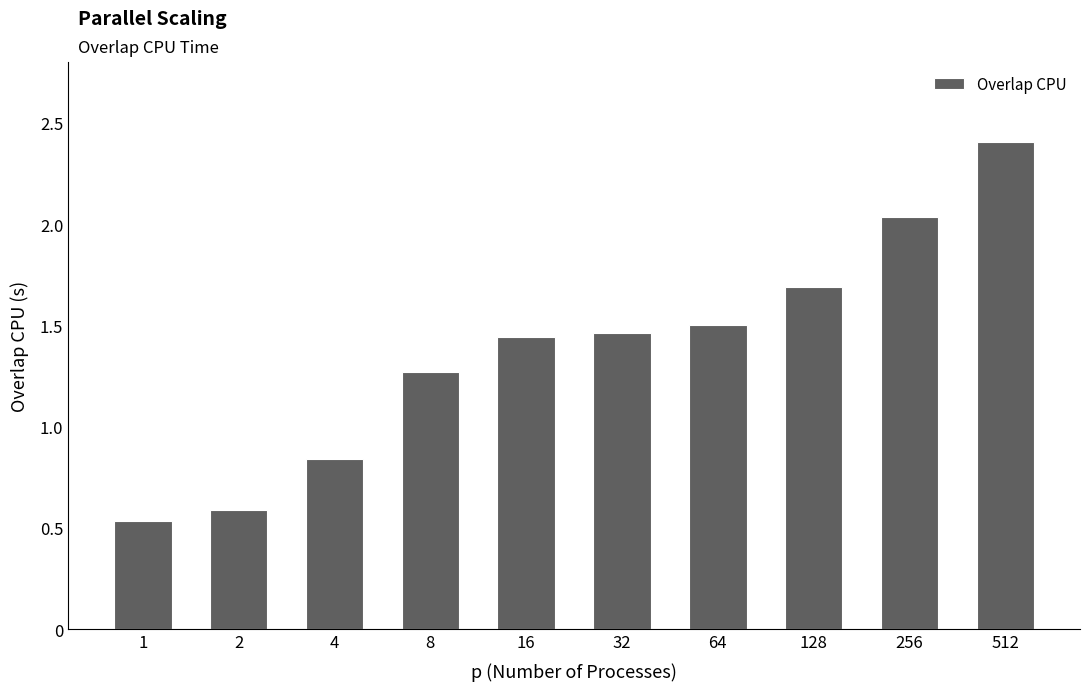

What is the difference between the maximum and minimum values?

1.9